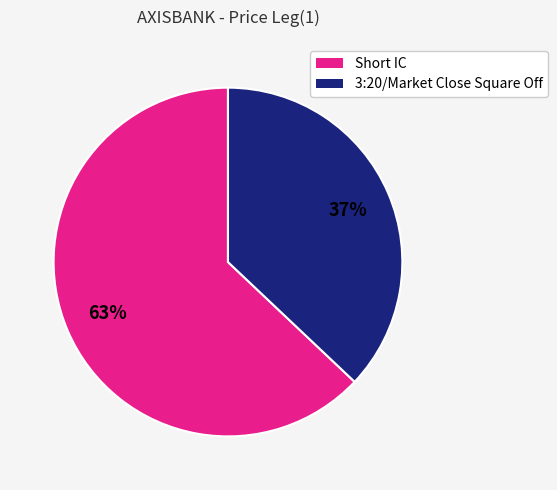

Which category has the smallest portion of the pie?

3:20/Market Close Square Off